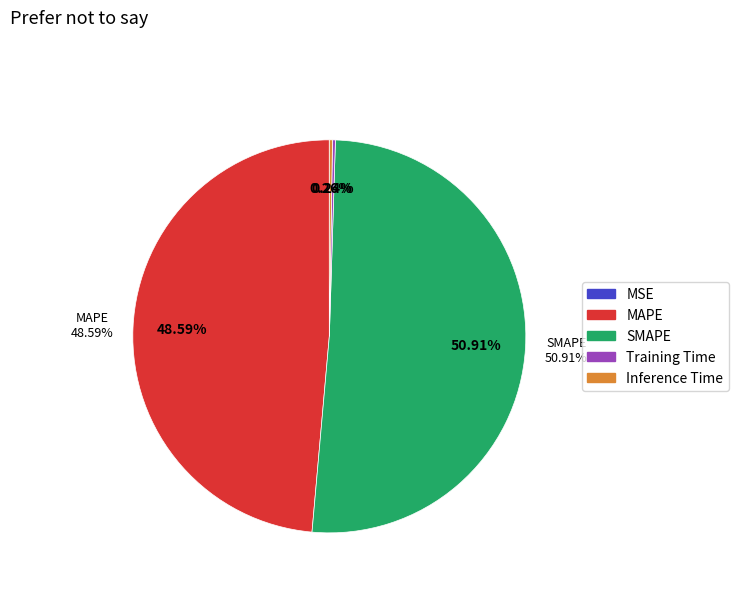

Rank the categories by value from highest to lowest.

SMAPE, MAPE, Inference Time, Training Time, MSE